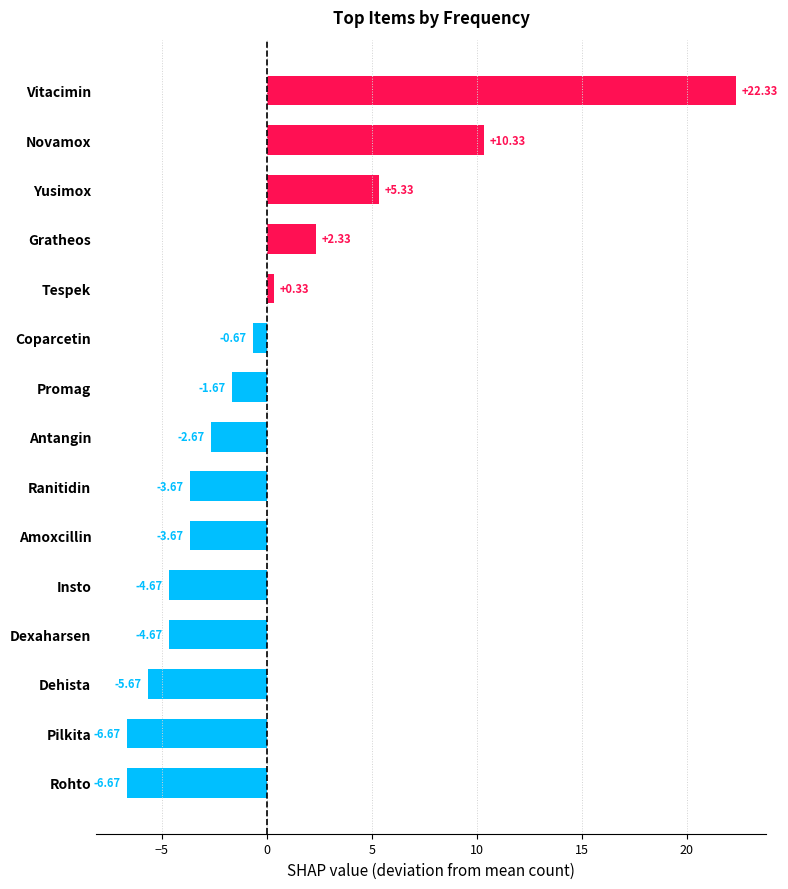

Which label corresponds to the largest value in the chart?

Vitacimin